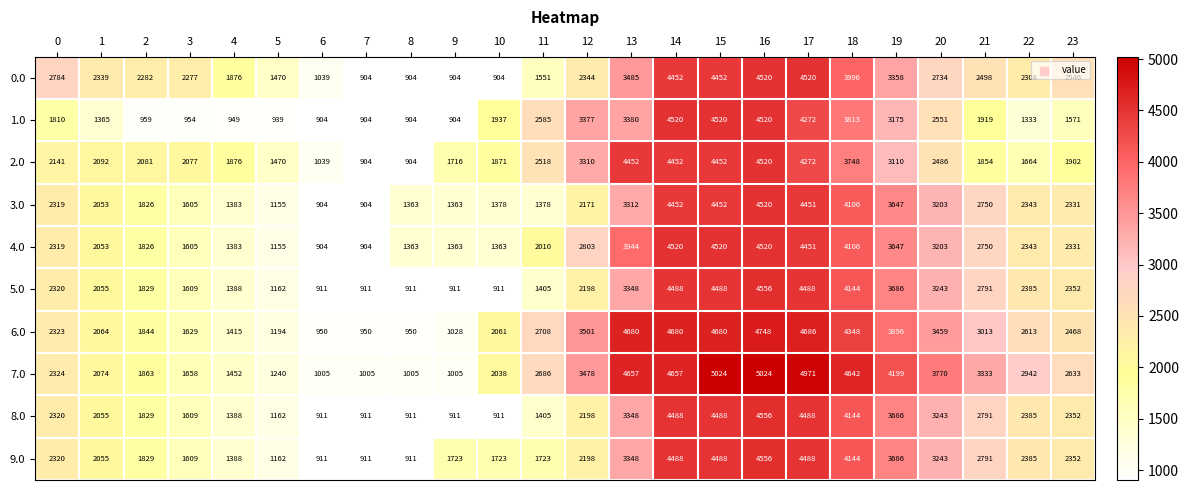

The value of 5.0 at 15 is 4488. True or false?

True